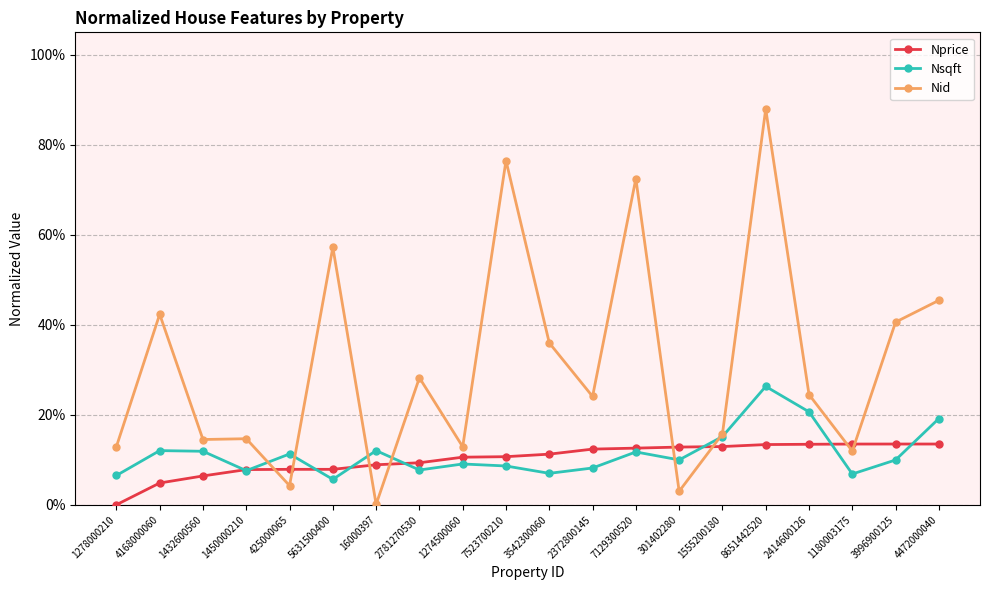

Does the chart have visible grid lines?

Yes